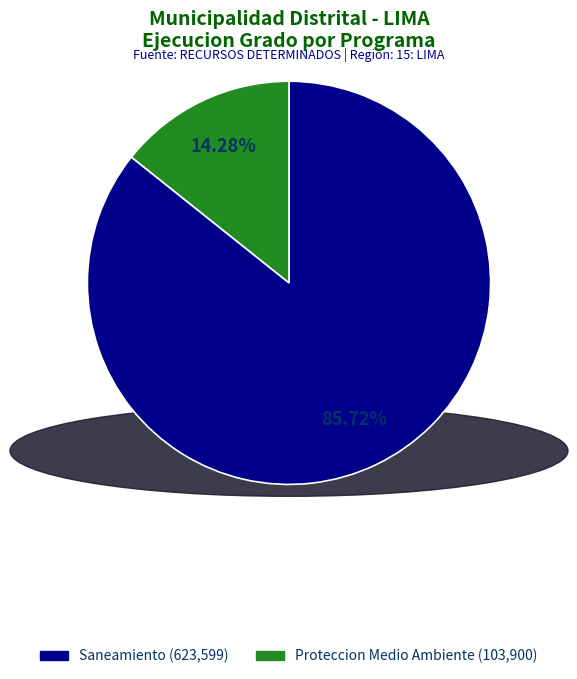

To the nearest percent, what is the difference between the largest and smallest slice percentages?

71%